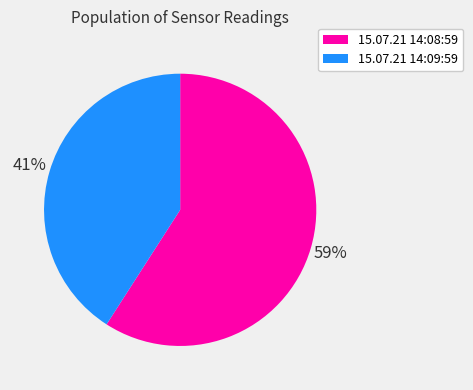

Do 15.07.21 14:09:59 and 15.07.21 14:08:59 together represent more than half of the pie?

Yes